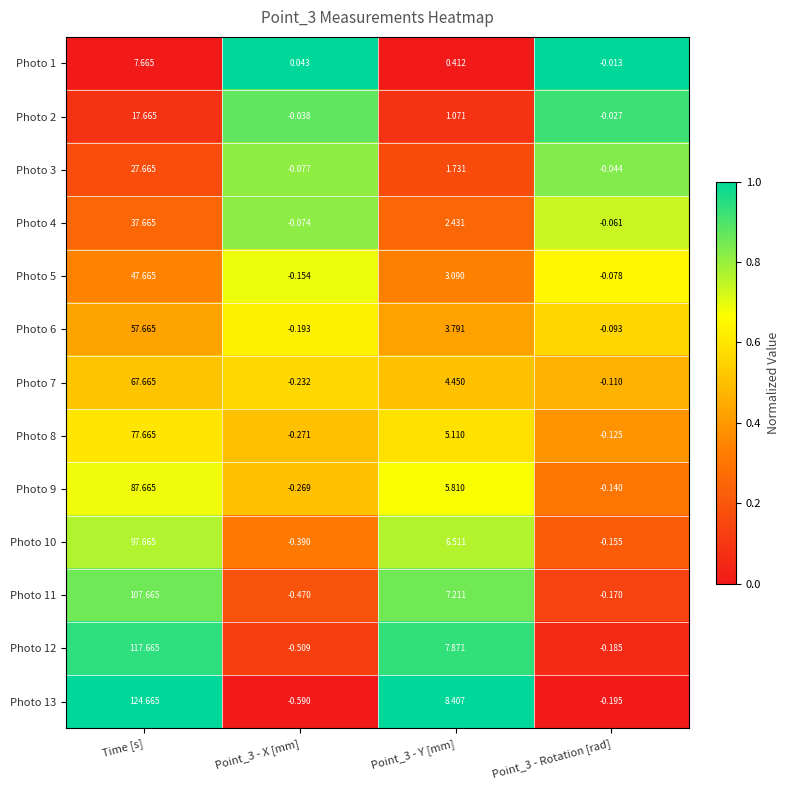

Which label corresponds to the smallest value in the chart?

Point_3 - X [mm]